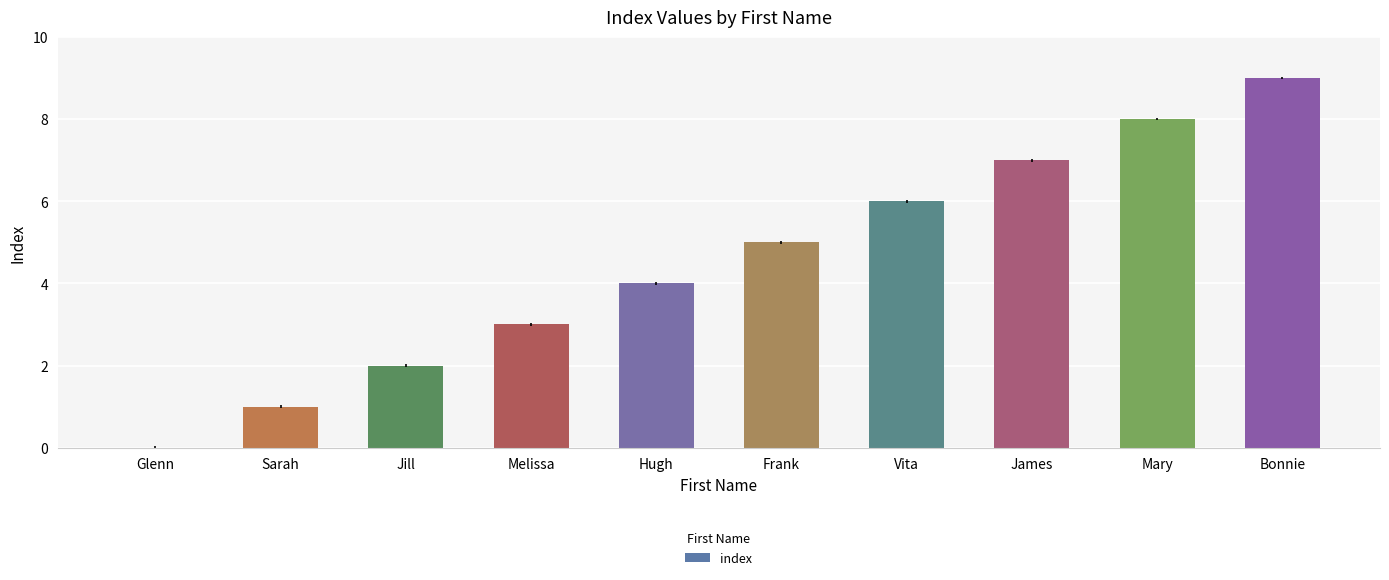

Reading right to left, what are all the values shown in this chart?

Bonnie=9	Mary=8	James=7	Vita=6	Frank=5	Hugh=4	Melissa=3	Jill=2	Sarah=1	Glenn=0